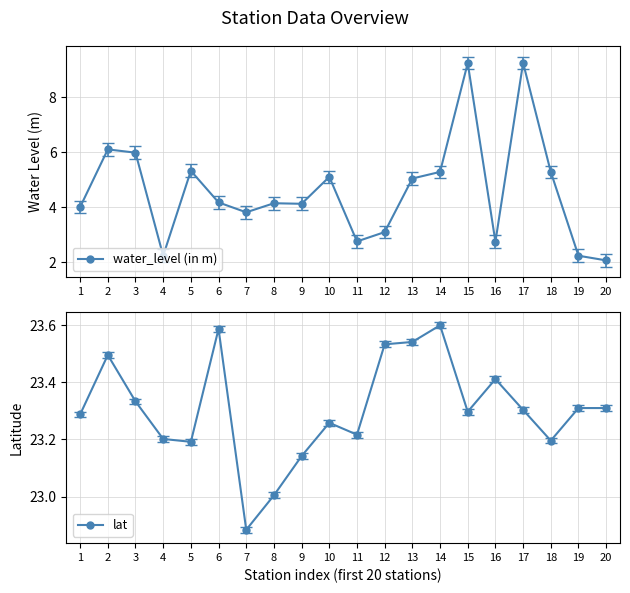

Is it true that lat equals 23.6 at 14?

True